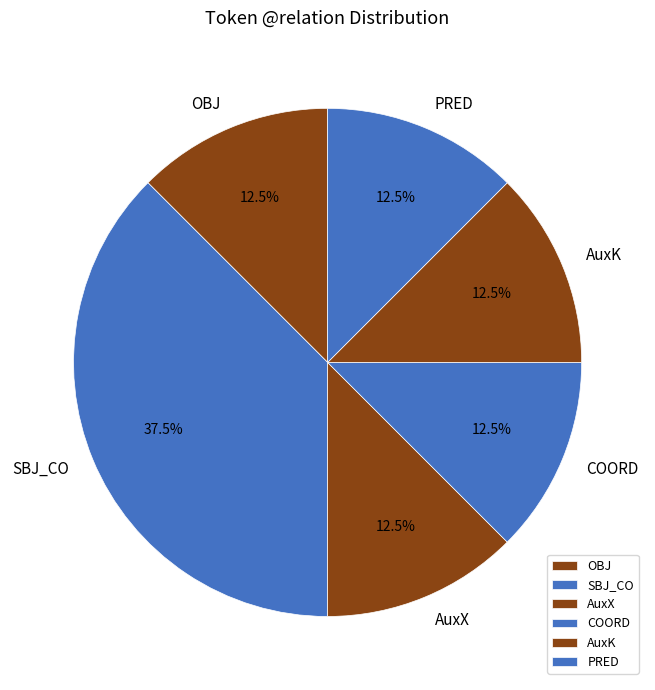

Is SBJ_CO the majority of the pie?

No